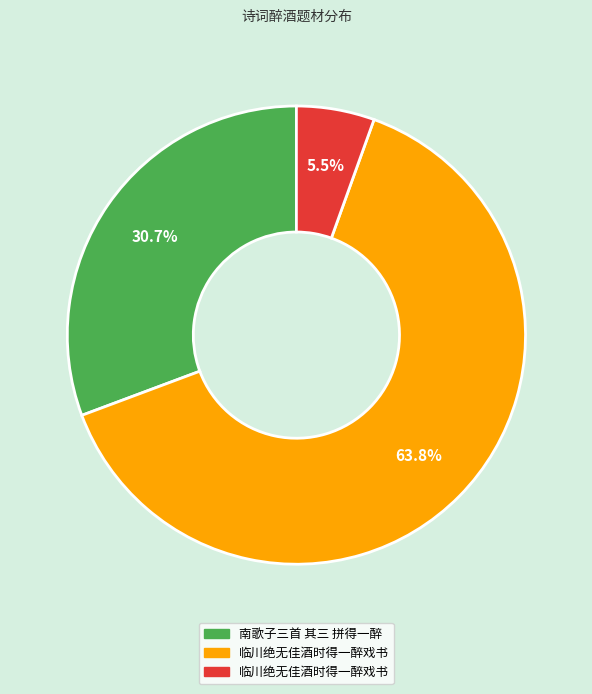

Is there a majority slice in this chart?

Yes